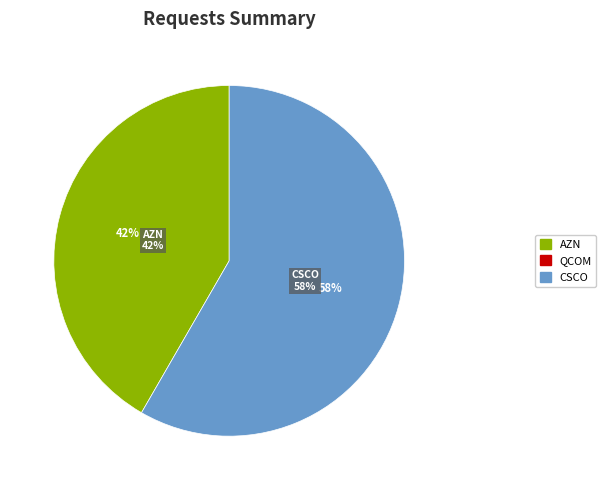

The QCOM slice represents 0% of the pie. True or false?

True